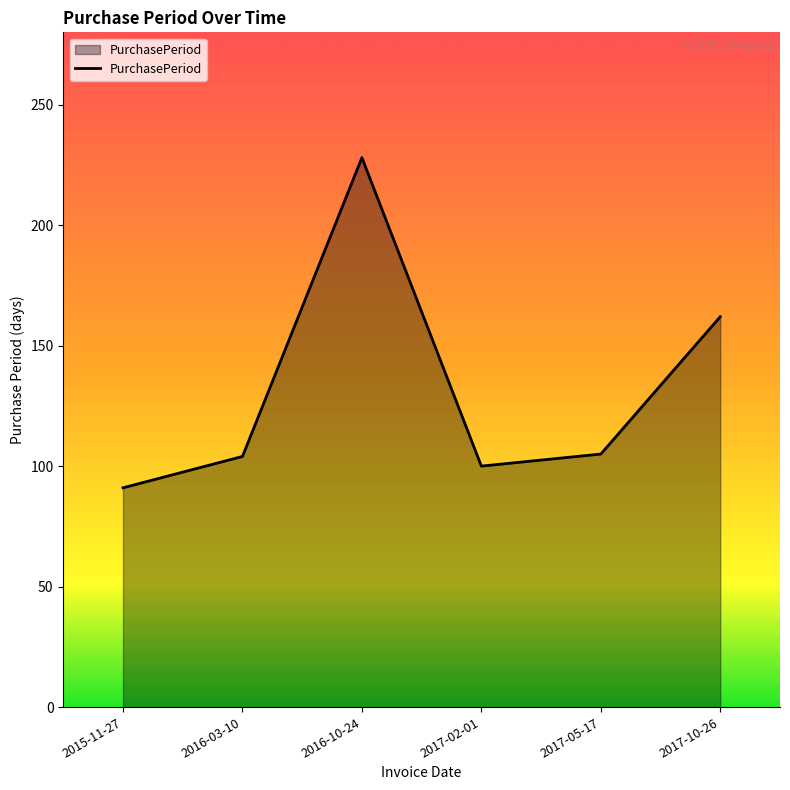

What is the difference between the maximum and second lowest values?

128